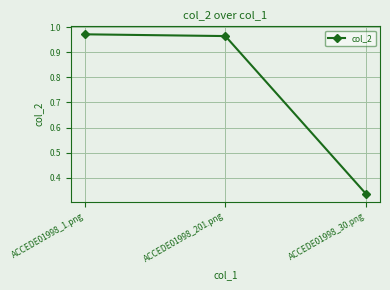

Which category has the lowest value across all series?

ACCEDE01998_30.png